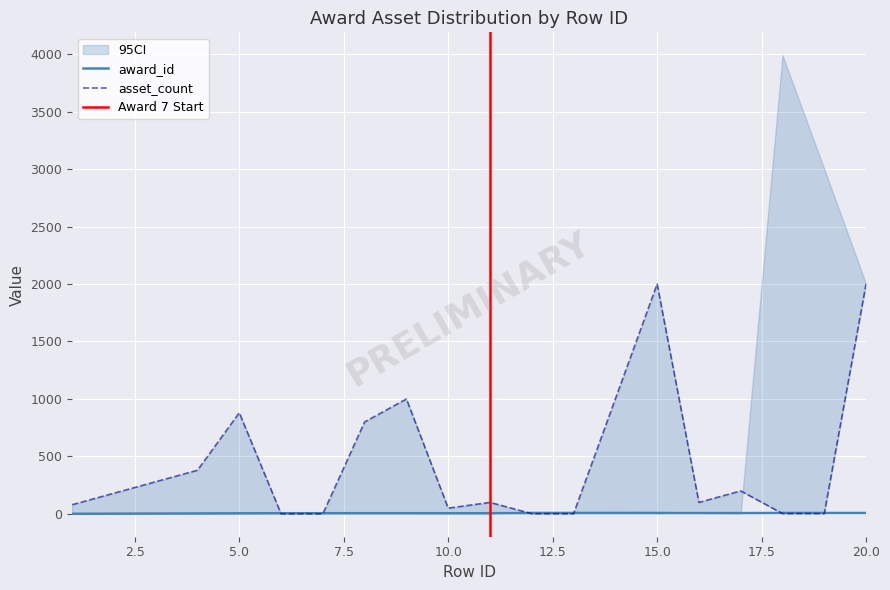

What is the maximum value shown in the chart?

2000